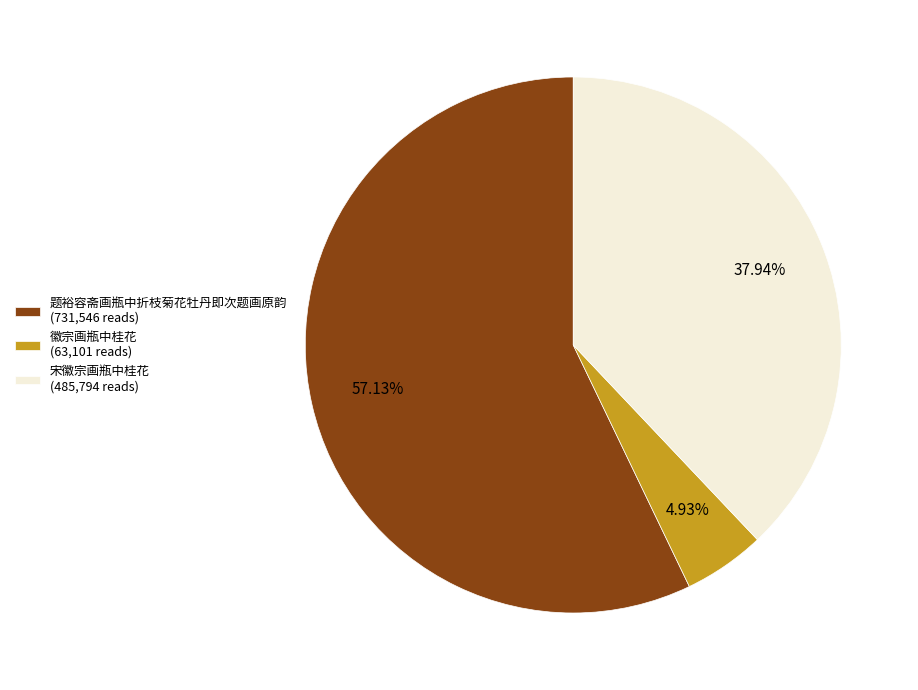

Is it true that 徽宗画瓶中桂花 is 5% of the pie?

True